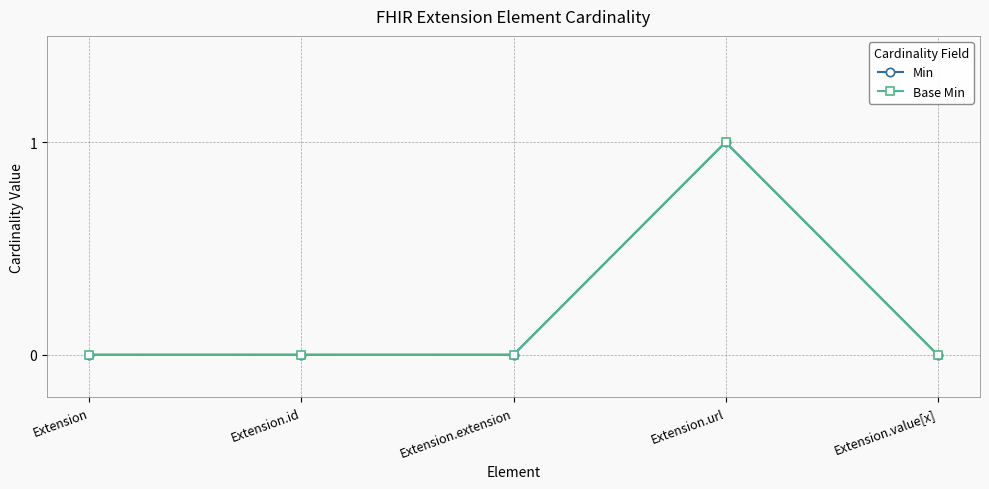

What position from the left is Extension.value[x]?

5